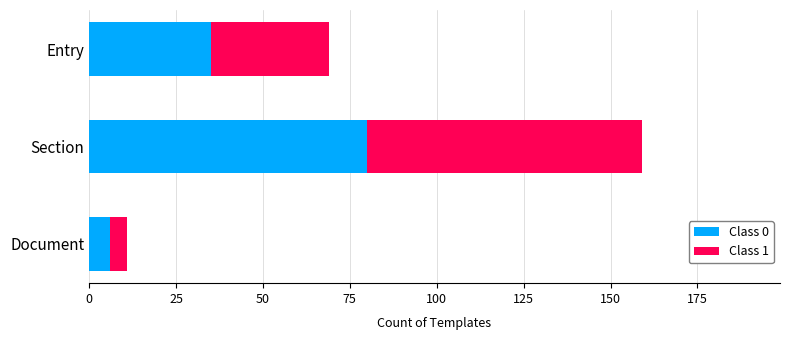

Count the number of data series in this chart.

2